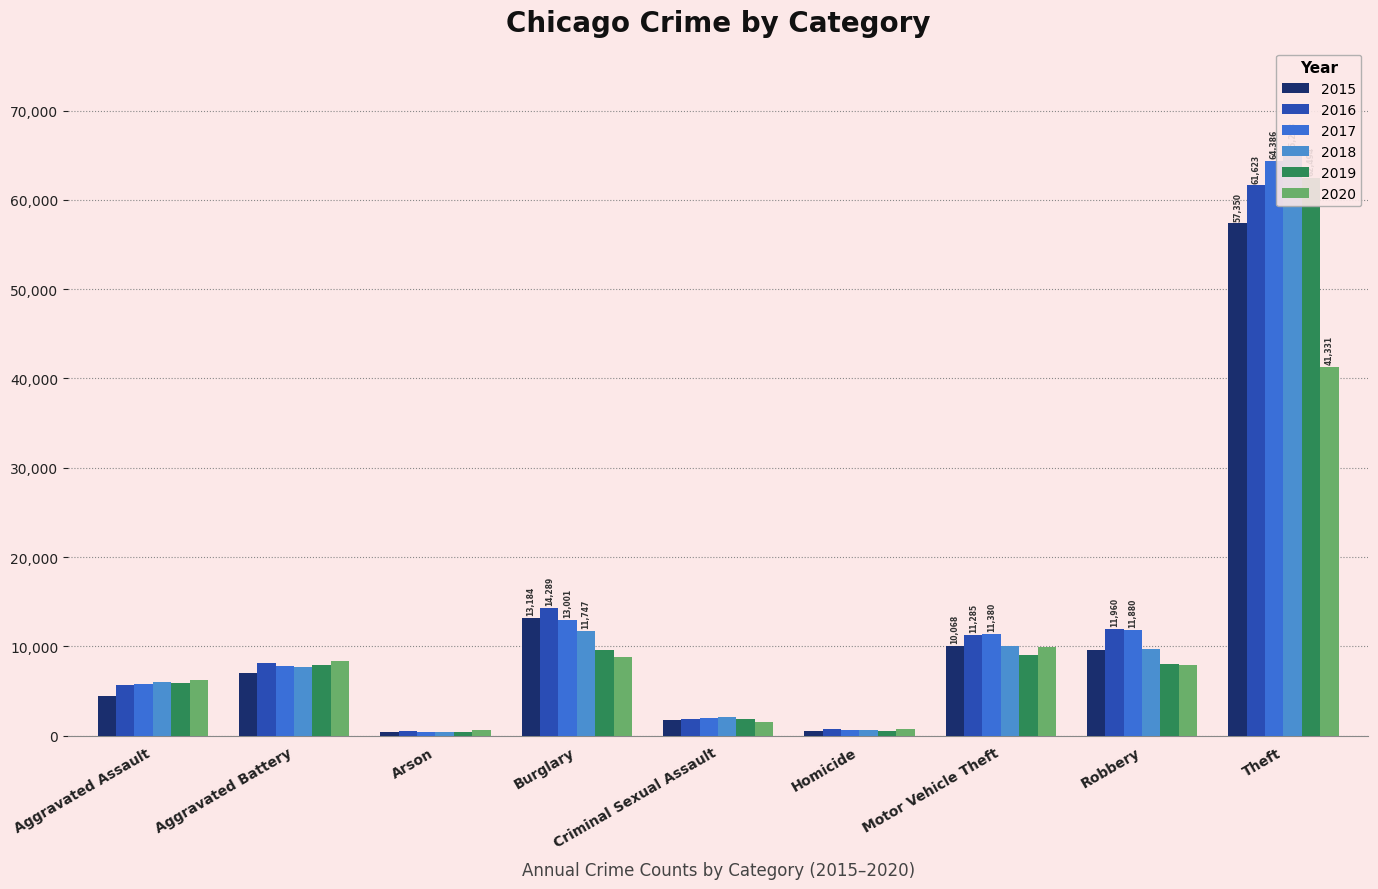

How many values in the 2016 series are below 8086?

4